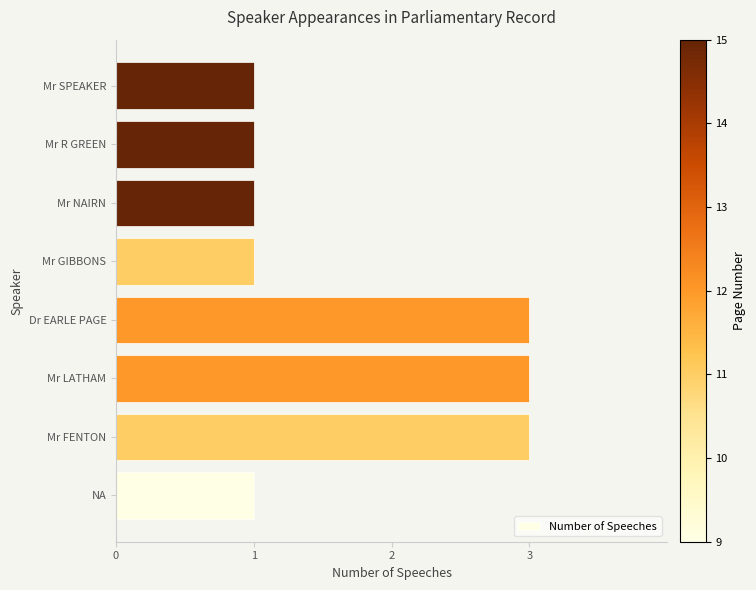

What is the sum of all values?

14